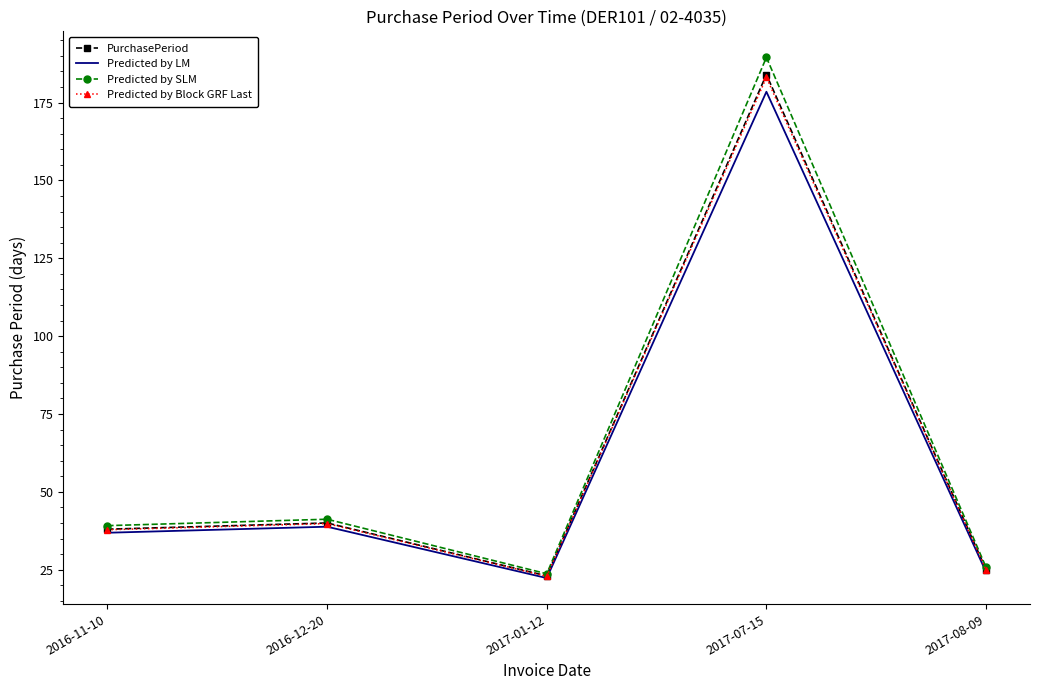

At which category does Predicted by SLM reach its first local valley?

2017-01-12